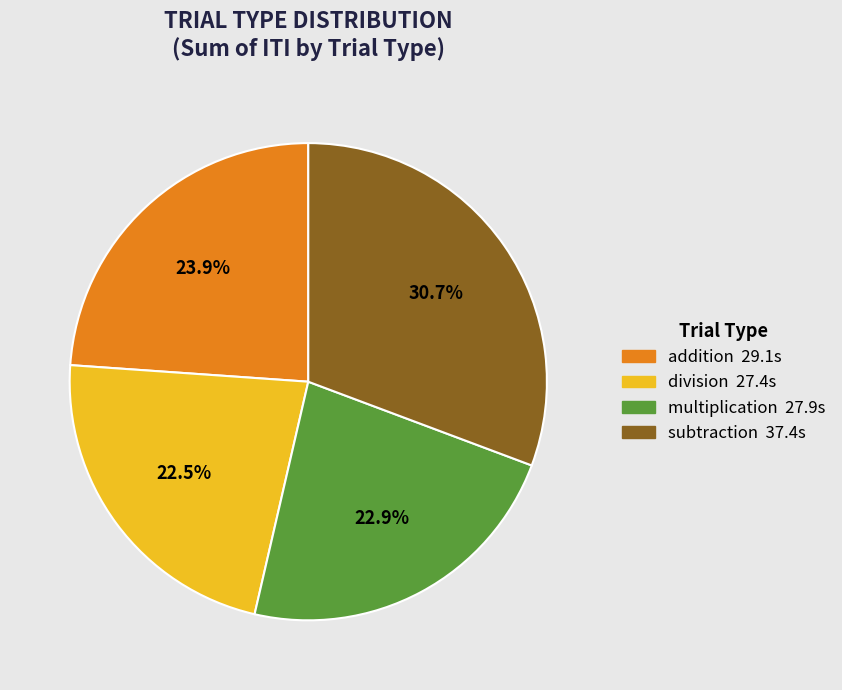

Do subtraction and multiplication together represent more than half of the pie?

Yes